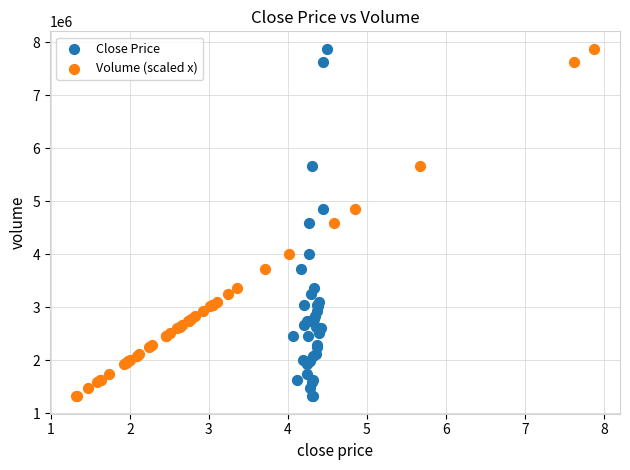

What are all the series names shown in the legend?

Close Price, Volume (scaled x)